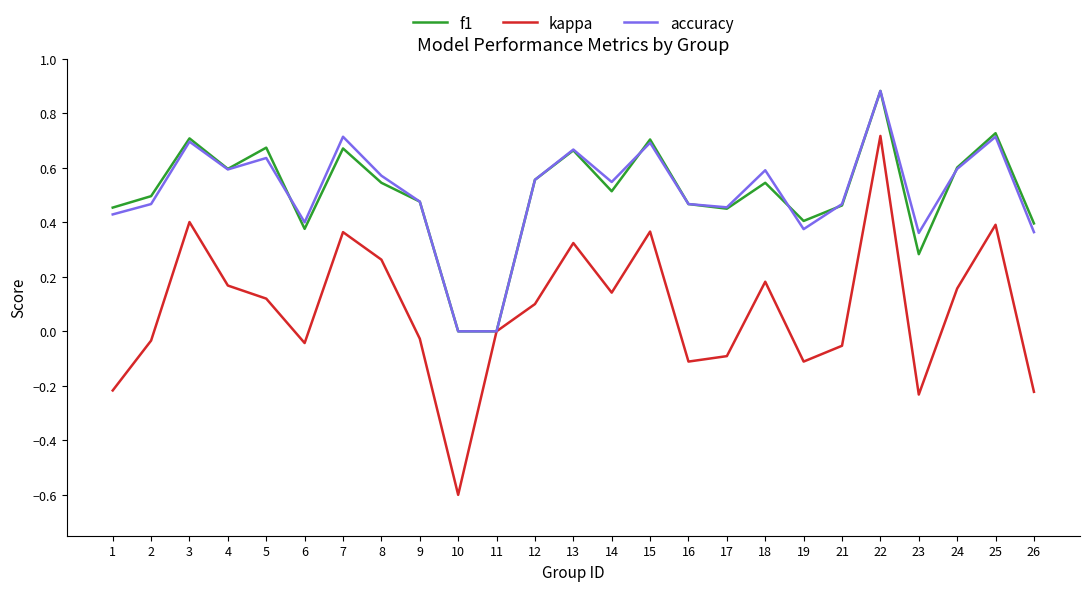

True or false: f1 has a value of 0.6 at 6.

False